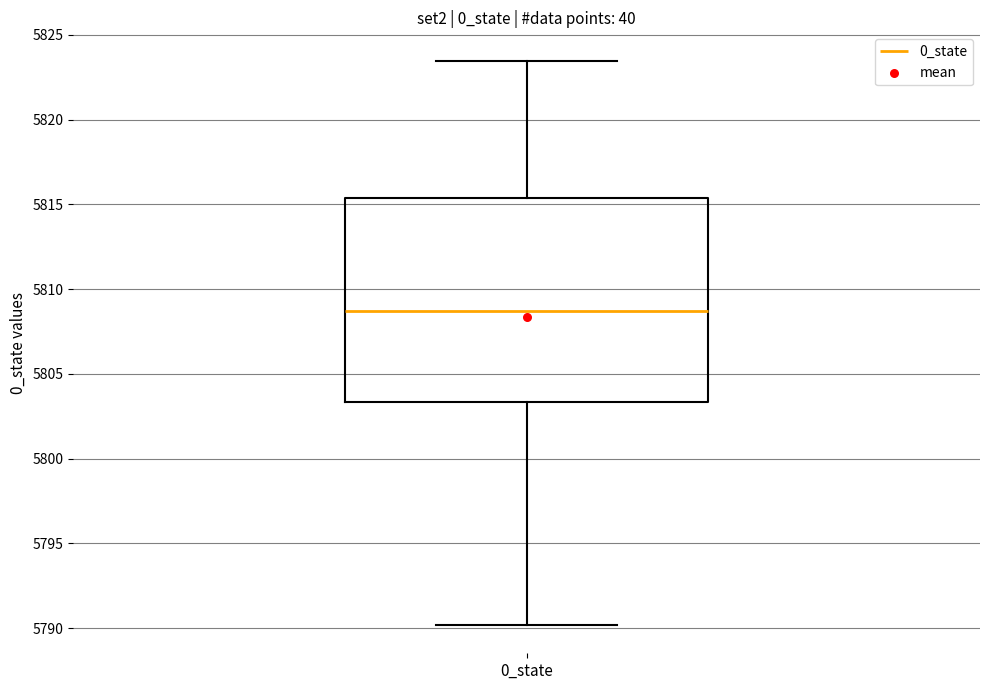

Read this box plot against the y-axis: the position of the median line, the range covered by the box, and the ends of both whiskers. The values are not printed on the chart, so give them approximately, as read against the axis.

median 5808.5, box 5803.5 to 5815.5, whiskers 5790.0 to 5823.5